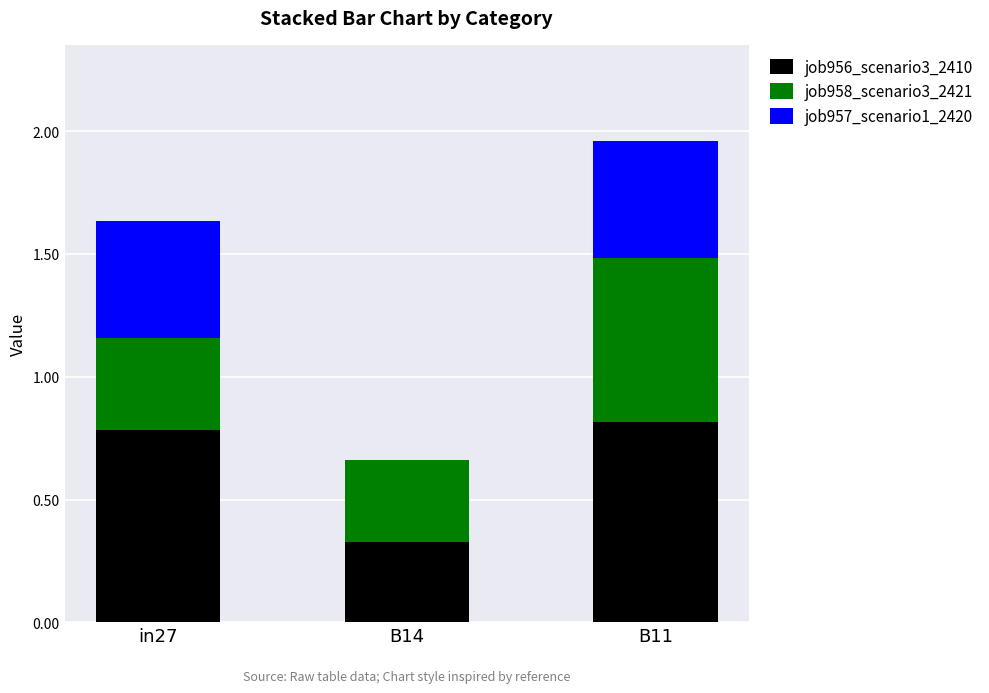

What are all the series names shown in the legend?

job956_scenario3_2410, job958_scenario3_2421, job957_scenario1_2420